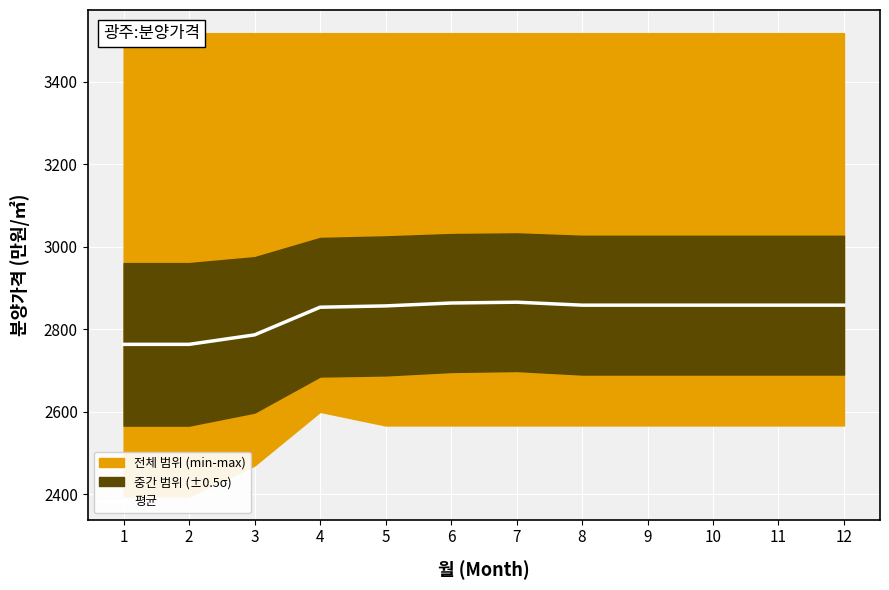

What is the minimum value shown in the chart?

2763.6